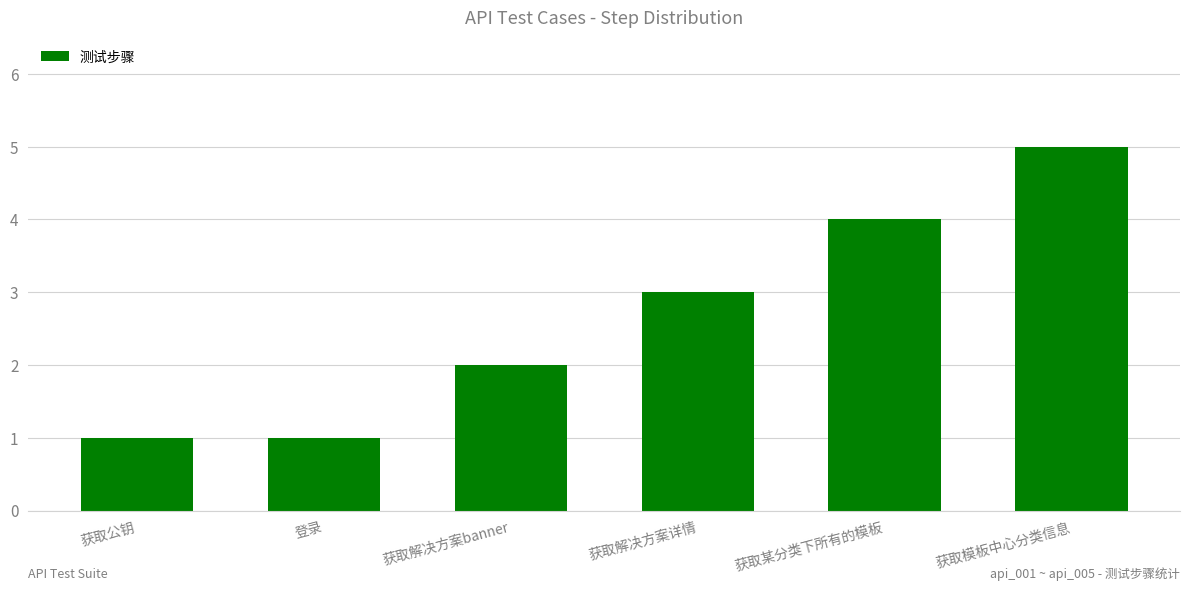

How many data points does each series have?

6